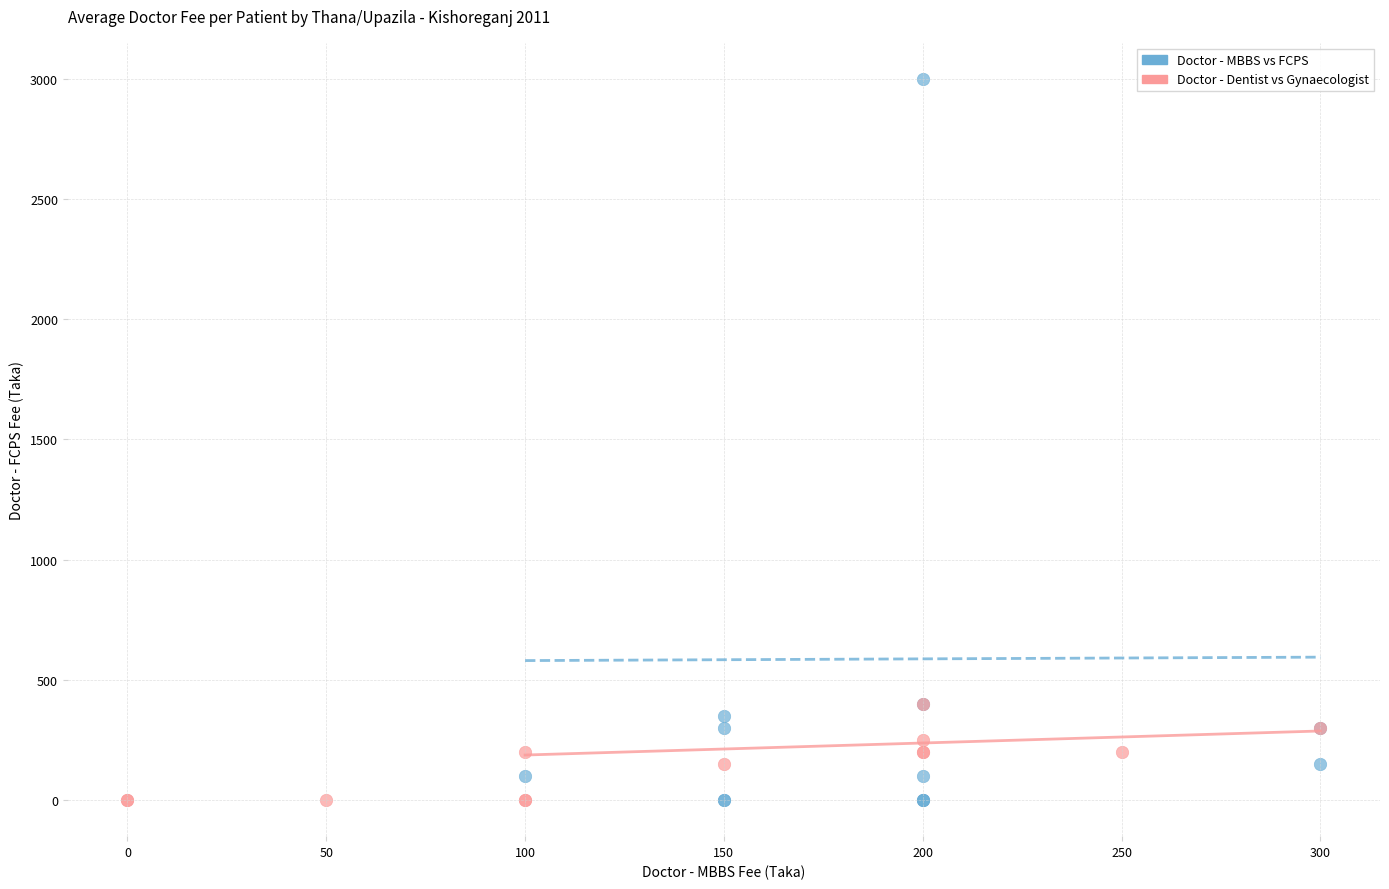

Which series contains the highest Y value?

Doctor - MBBS vs FCPS